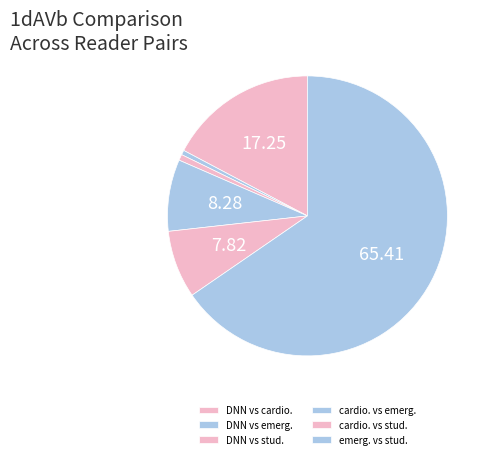

To the nearest percent, what is the difference between the cardio. vs stud. and emerg. vs stud. slice percentages?

58%